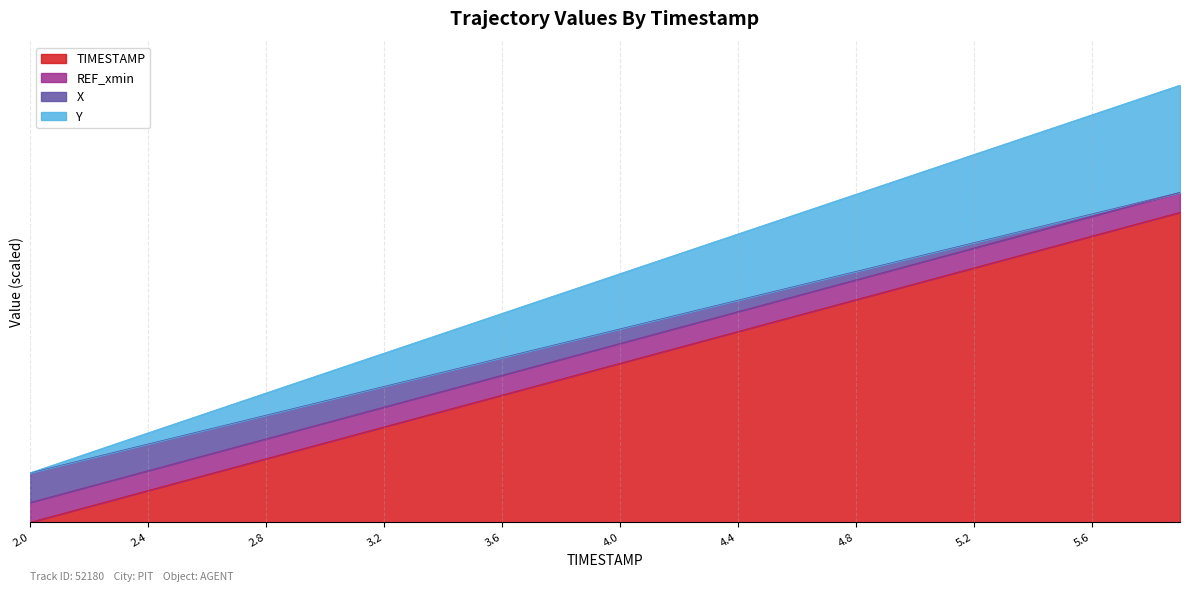

At which label does TIMESTAMP first exceed 40?

4.1